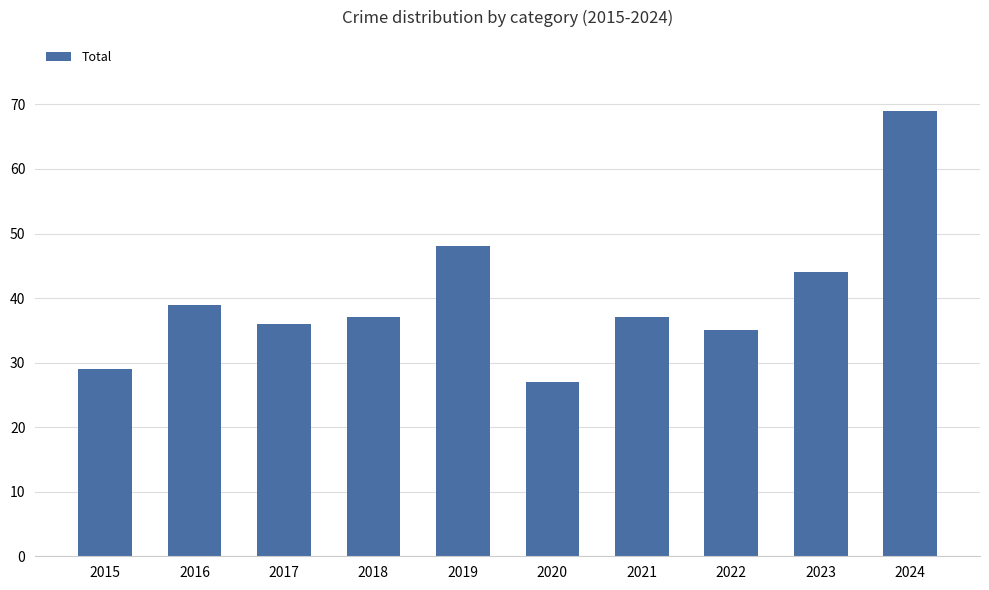

What is the sum of the values at 2024 and 2018?

106